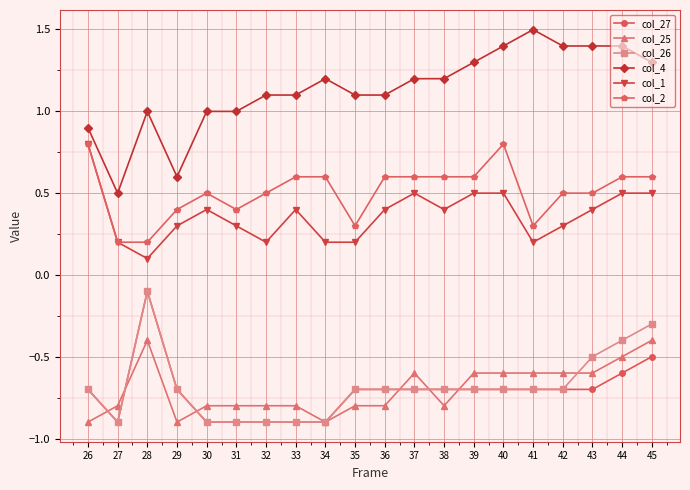

What is the value of the col_27 point at the 12th from the left?

-0.7